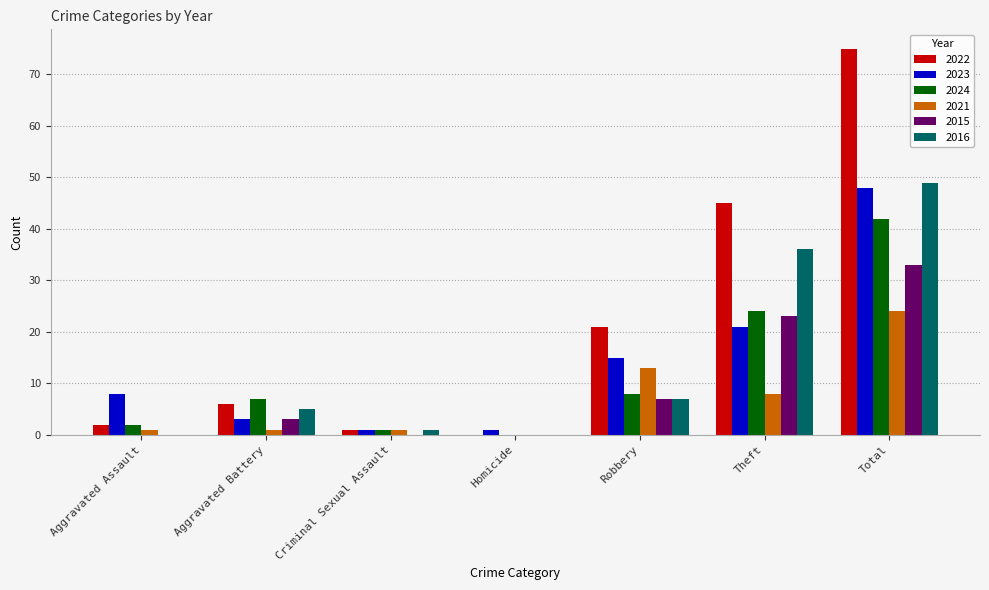

Which series has the largest total across all categories?

2022